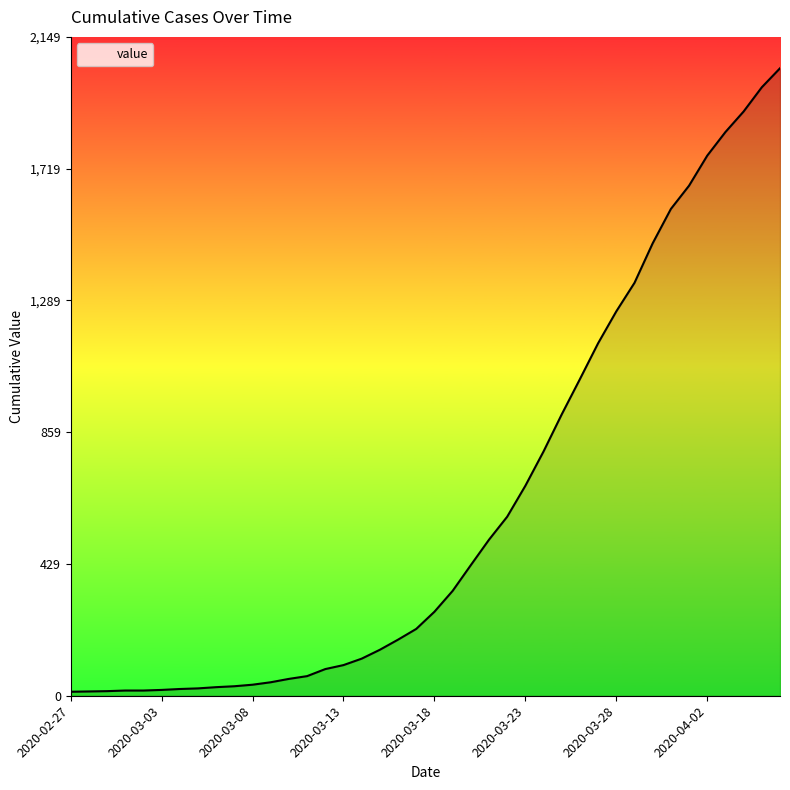

What is the difference between the maximum and minimum values?

2034